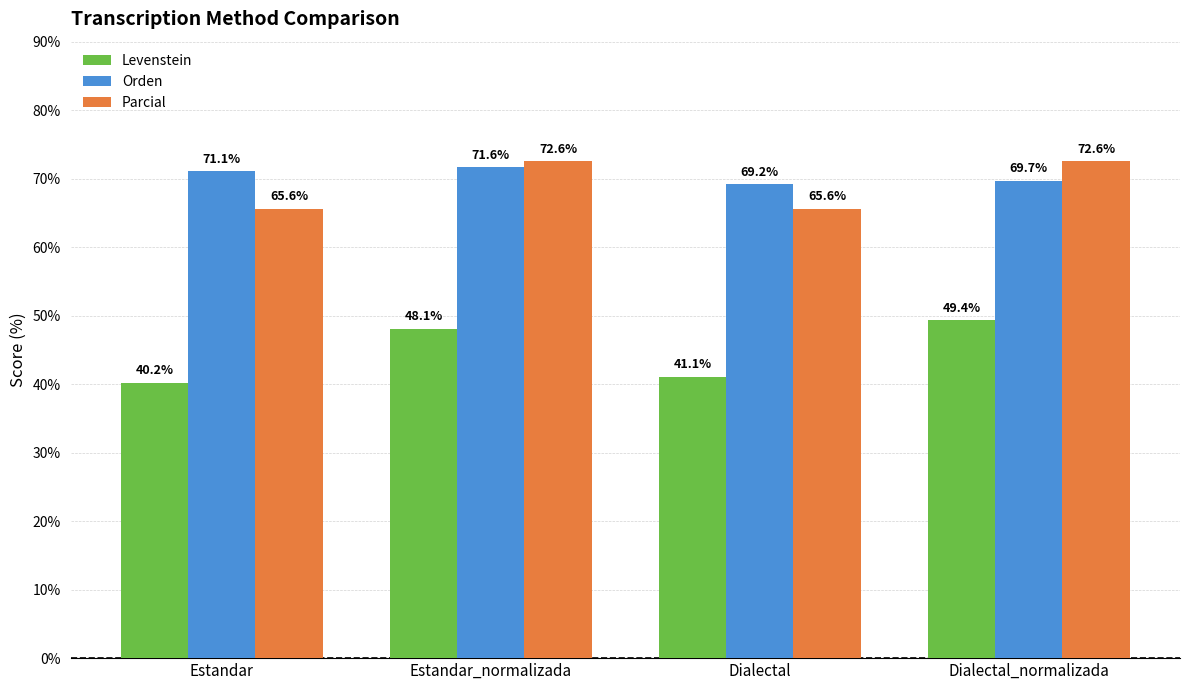

The value of Orden at Estandar_normalizada is 105.5. True or false?

False